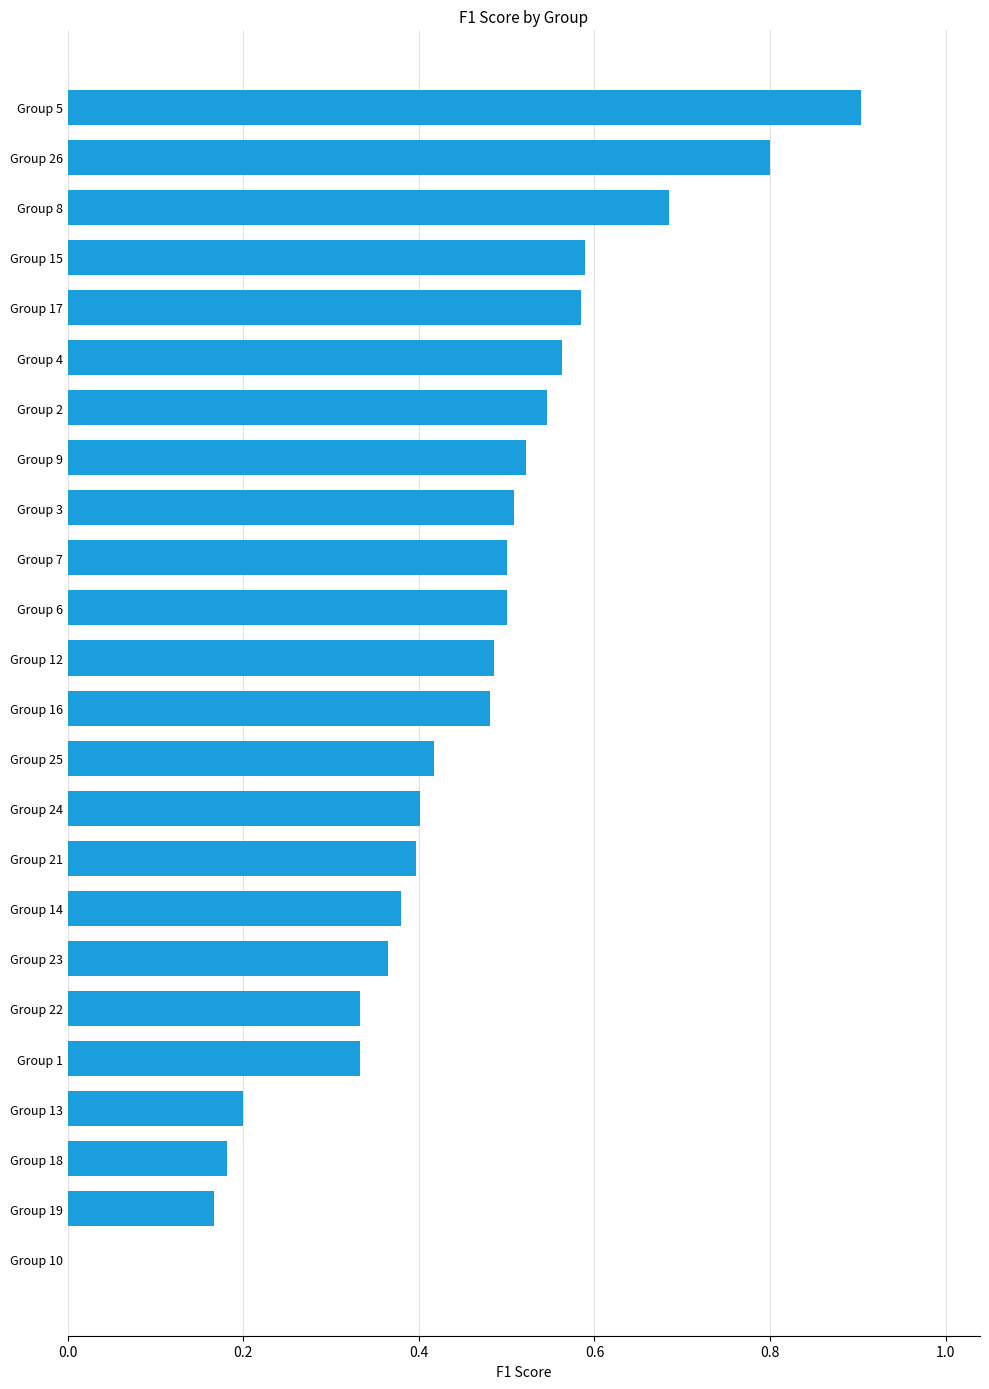

Is it true that the value at Group 5 is 0.3?

False